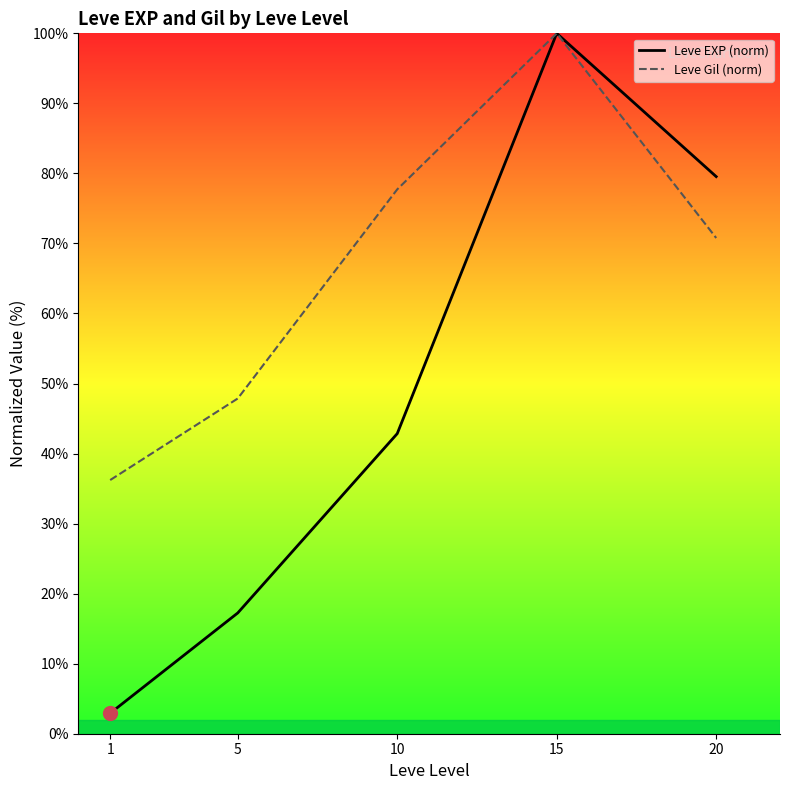

Is the value of Leve Gil (norm) at 10 greater than the value of Leve EXP (norm) at 1?

Yes